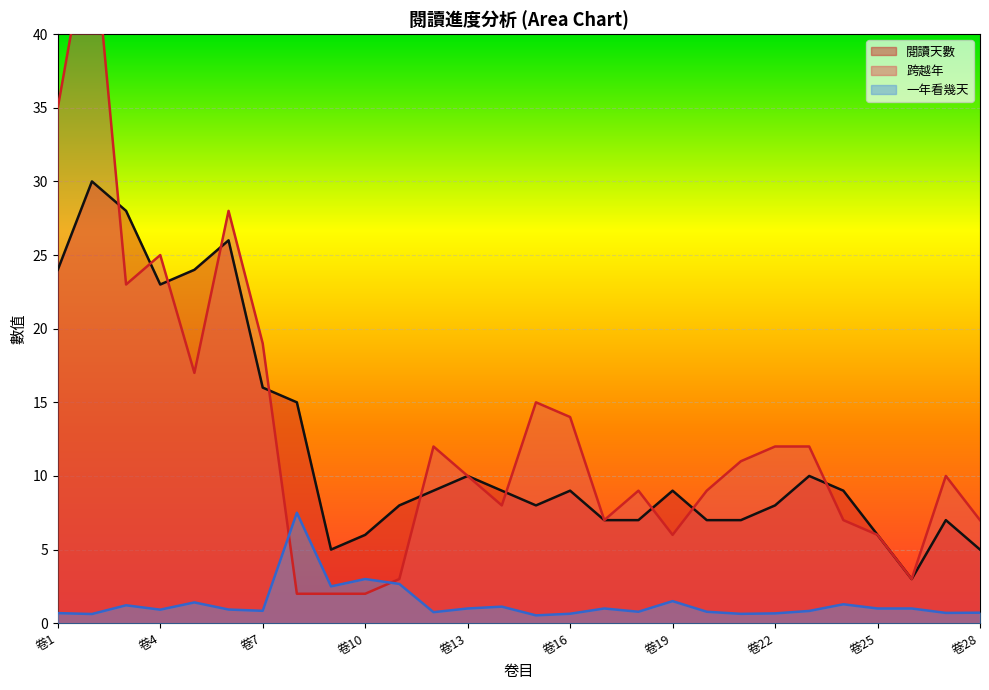

What is the spread (max minus min) of values at 卷26?

2.0